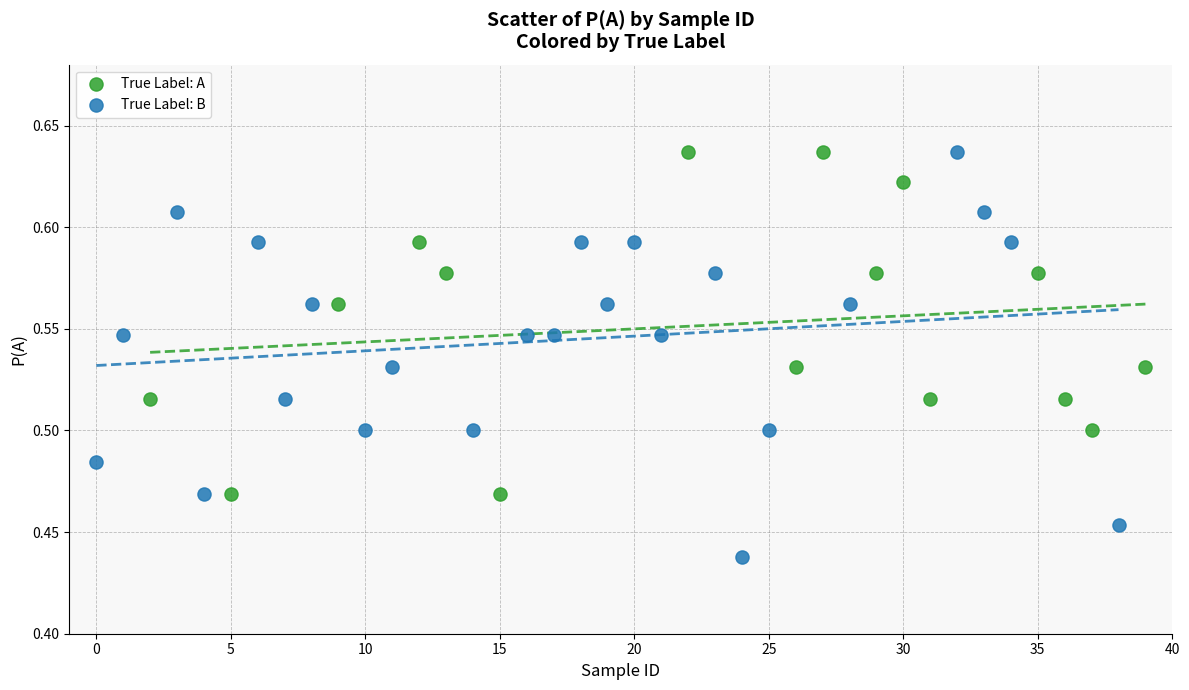

Which series has the widest spread of Y values?

True Label: B